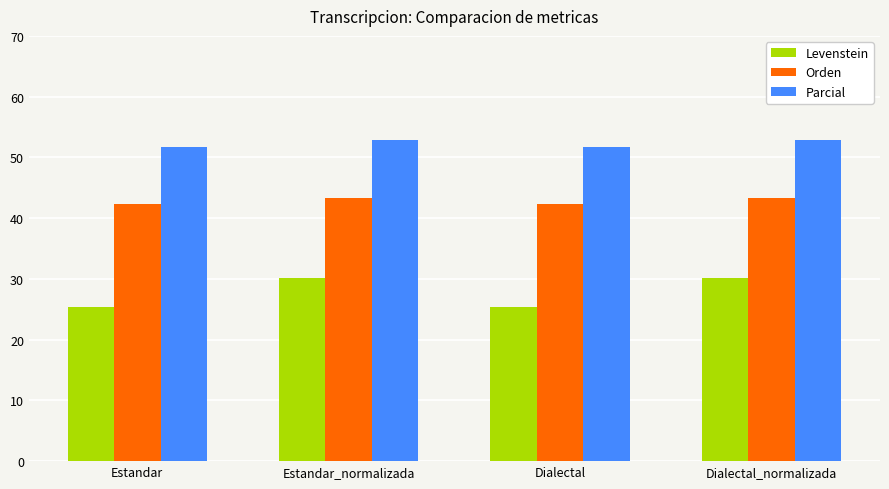

Reading right to left, transcribe all the data shown in this chart.

Levenstein: 30.2	25.3	30.2	25.3
Orden: 43.4	42.4	43.4	42.4
Parcial: 52.8	51.7	52.8	51.7